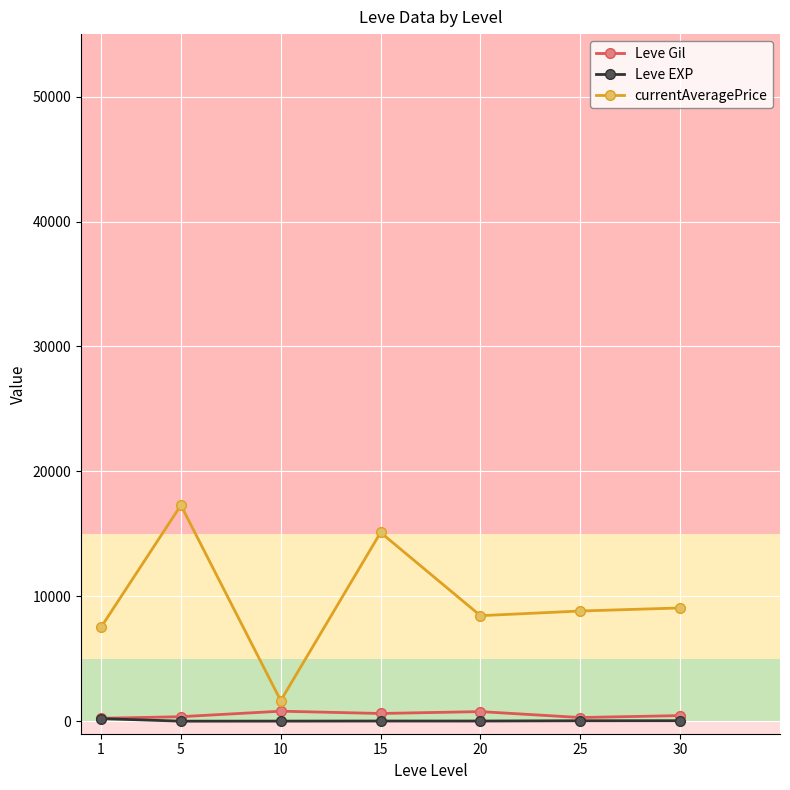

The value of currentAveragePrice at 5 is 9762.4. True or false?

False